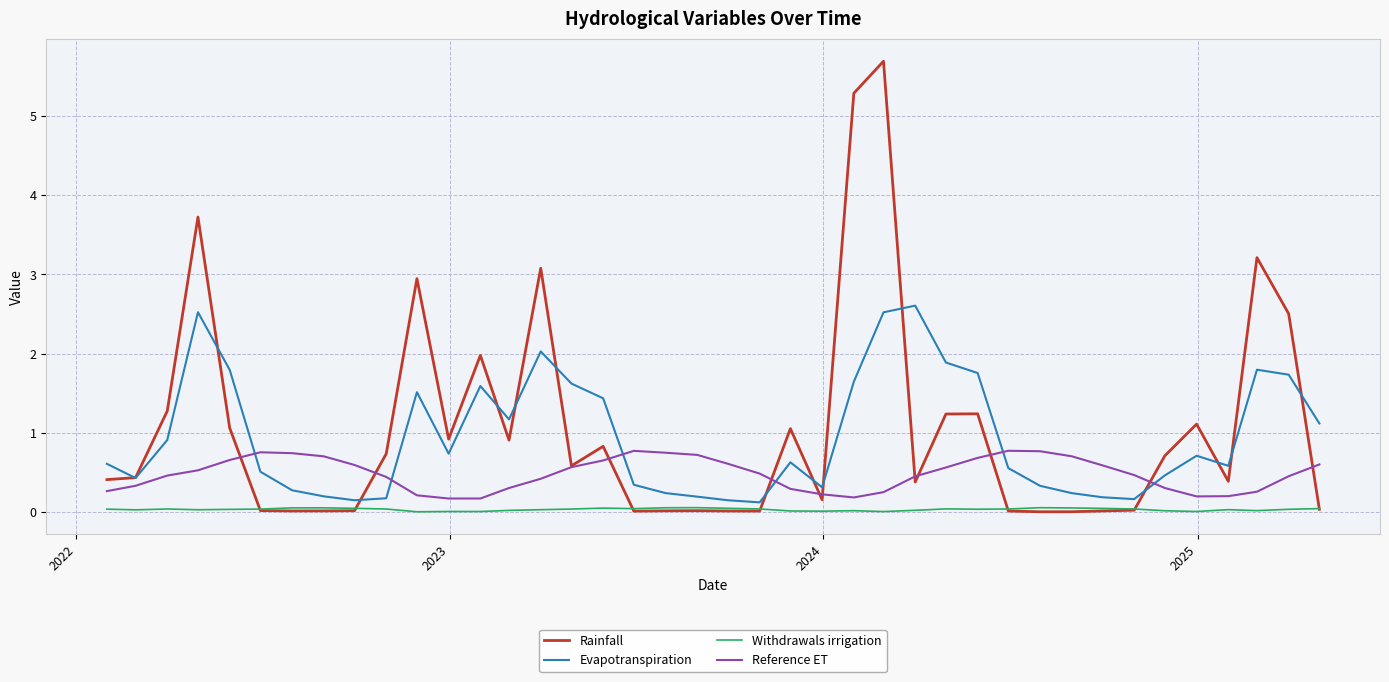

Which series has the widest spread of values?

Rainfall